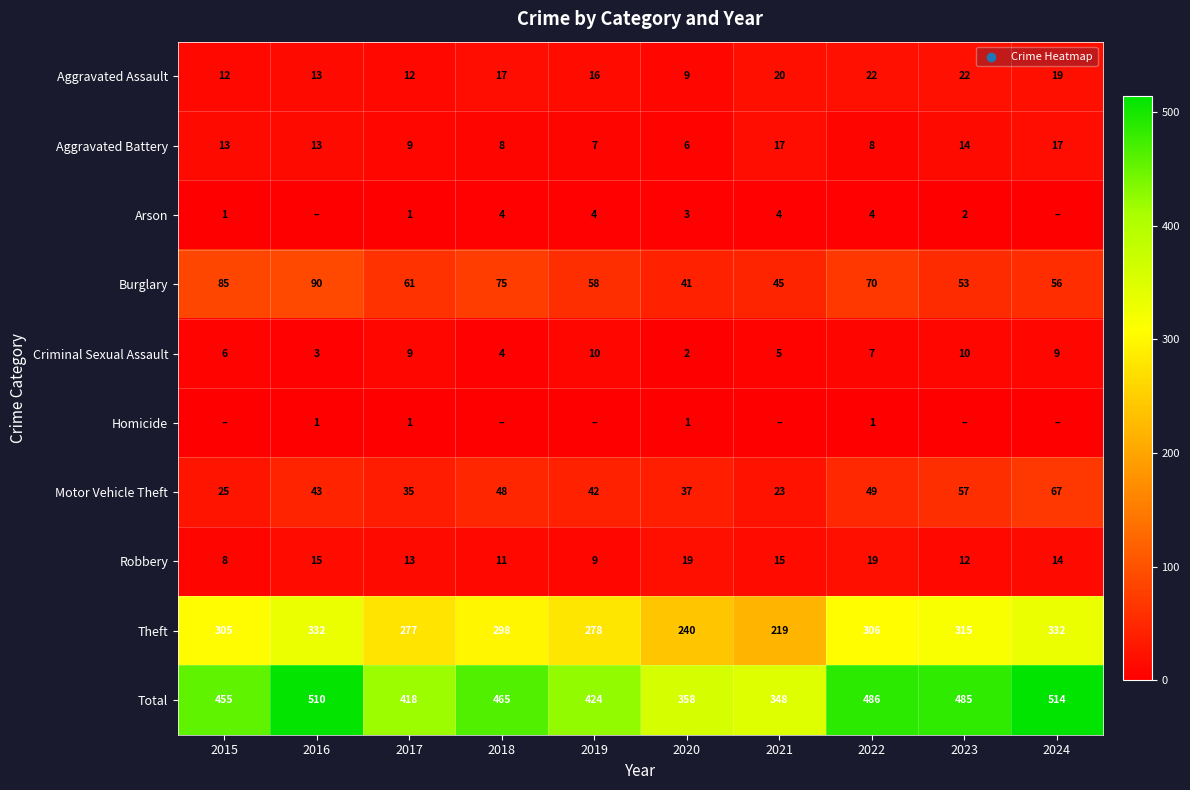

Rank the series at 2020 from highest to lowest value.

Total, Theft, Burglary, Motor Vehicle Theft, Robbery, Aggravated Assault, Aggravated Battery, Arson, Criminal Sexual Assault, Homicide